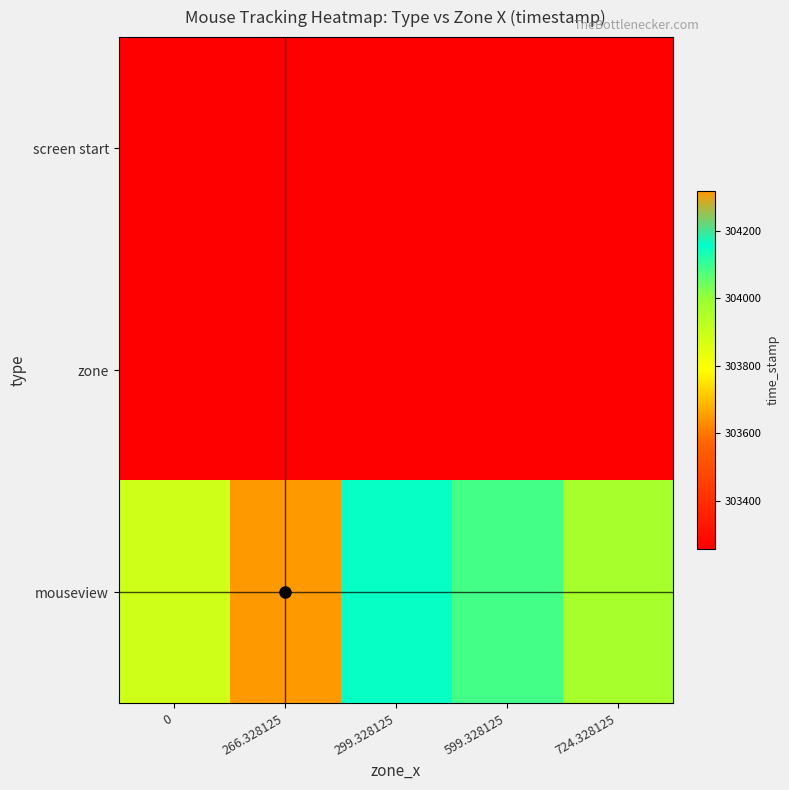

Reading left to right, what are all the values shown in this chart?

screen start: 0=303256.7	266.328125=303256.7	299.328125=303256.7	599.328125=303256.7	724.328125=303256.7
zone: 0=303256.7	266.328125=303256.7	299.328125=303256.7	599.328125=303256.7	724.328125=303256.7
mouseview: 0=303886.4	266.328125=304316.8	299.328125=304150.9	599.328125=304085.1	724.328125=303967.3